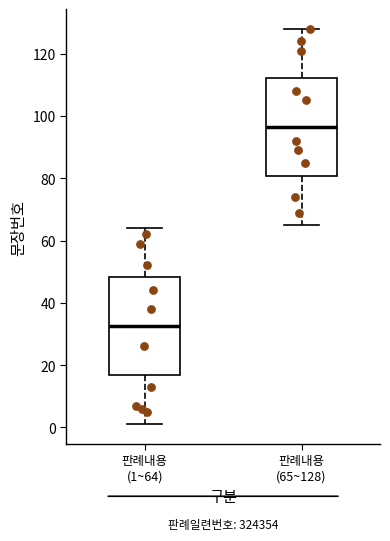

Which box's median line is the highest?

판례내용 (65~128)